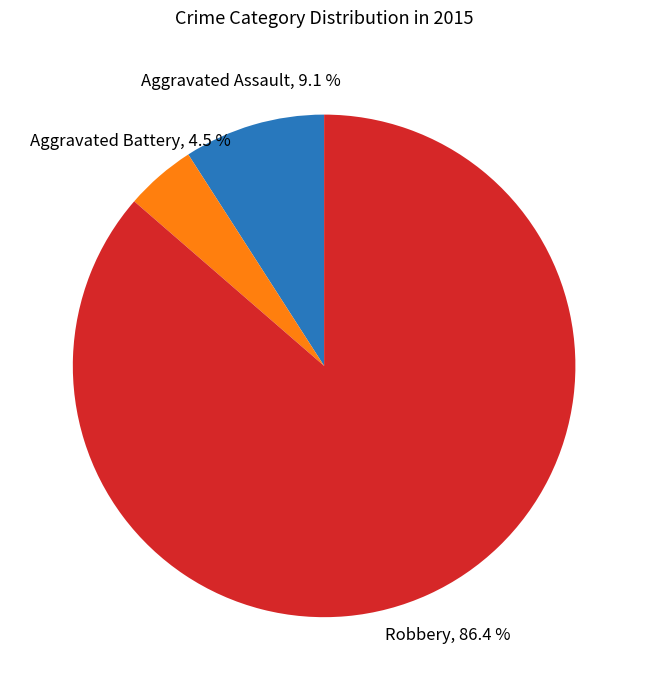

To the nearest percent, what is the average slice percentage?

25%